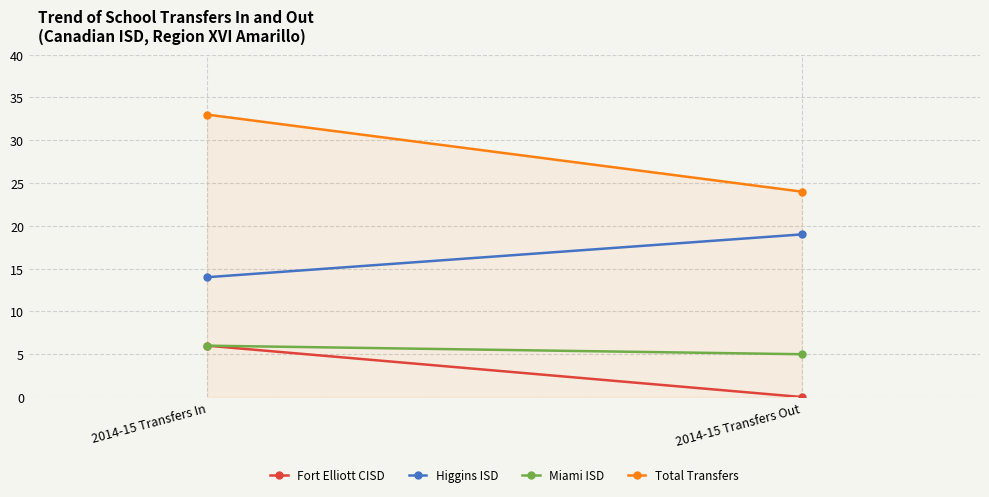

What are all the series names shown in the legend?

Fort Elliott CISD, Higgins ISD, Miami ISD, Total Transfers